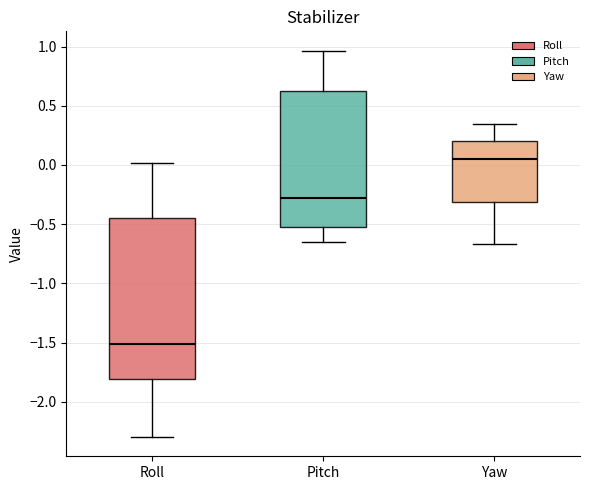

Reading left to right, read every box against the y-axis: the position of its median line, the range the box covers, and the ends of its whiskers. The values are not printed on the chart, so give them approximately, as read against the axis.

Roll: median -1.50, box -1.80 to -0.45, whiskers -2.30 to 0.00
Pitch: median -0.30, box -0.55 to 0.60, whiskers -0.65 to 0.95
Yaw: median 0.05, box -0.30 to 0.20, whiskers -0.65 to 0.35